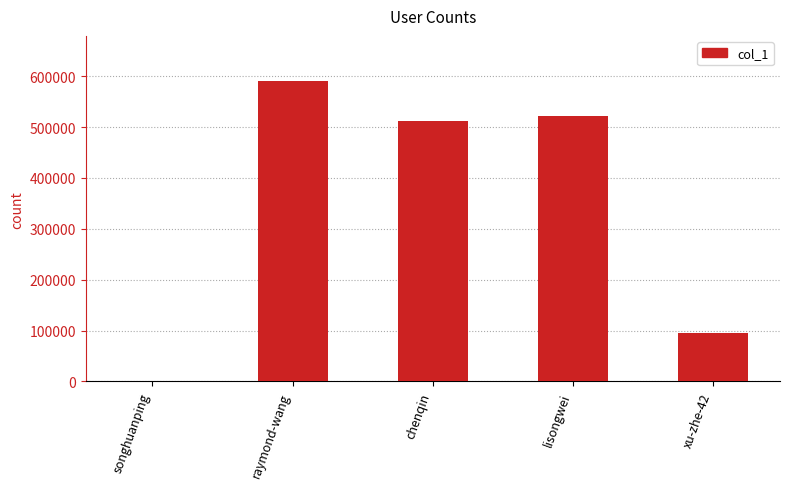

Approximately how many times larger is the value at lisongwei compared to xu-zhe-42?

5.5